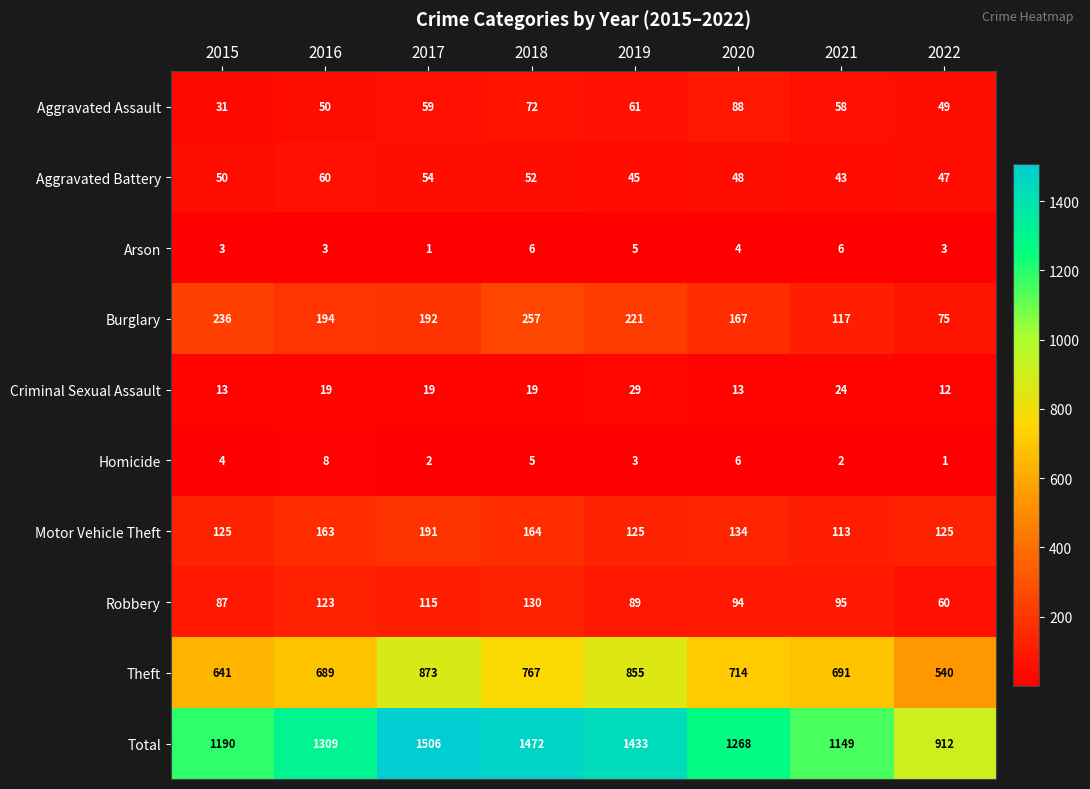

What is the sum of all Total values?

10239